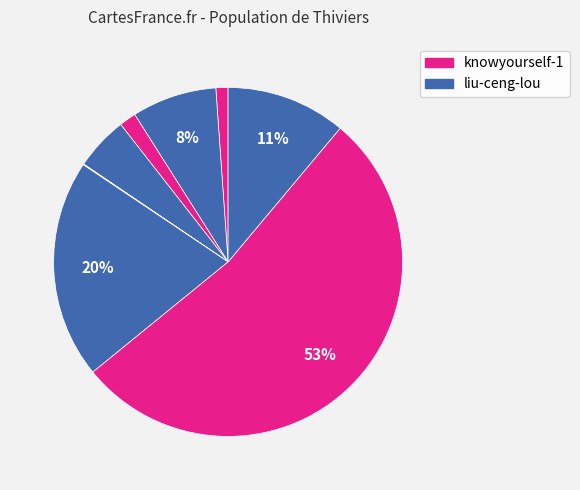

To the nearest percent, what is the difference between the largest and smallest slice percentages?

53%